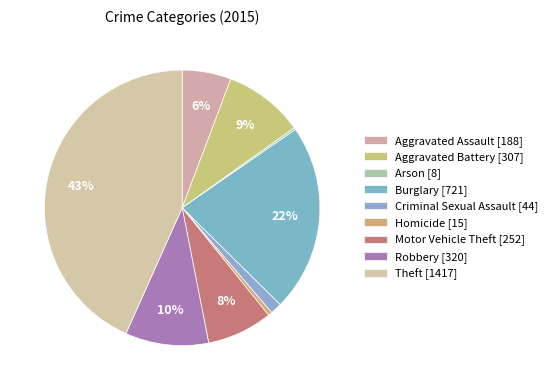

Which category has the smallest portion of the pie?

Arson